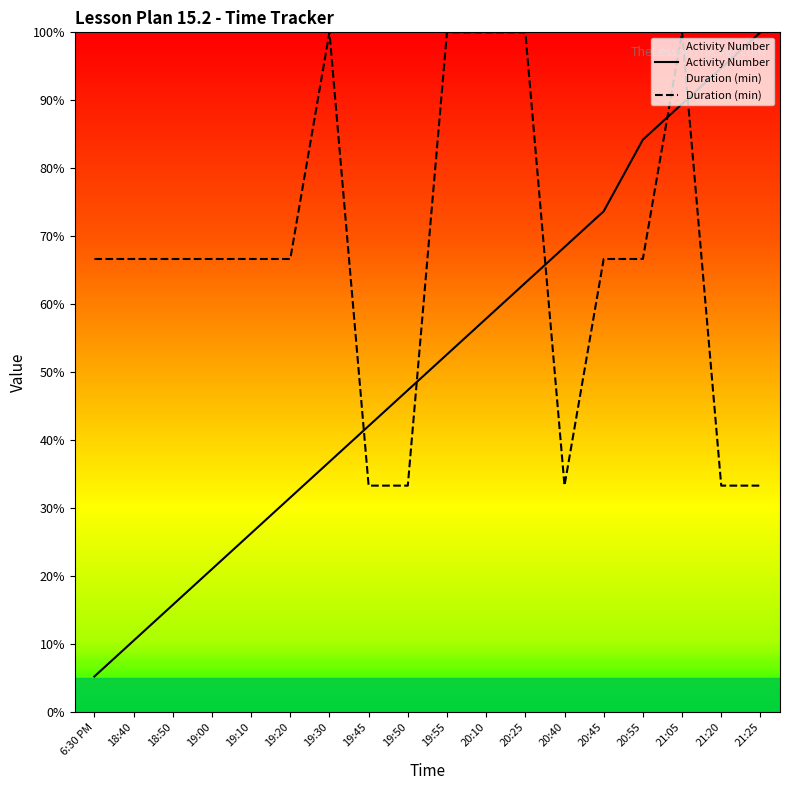

What is the label of the 5th point from the left?

19:10